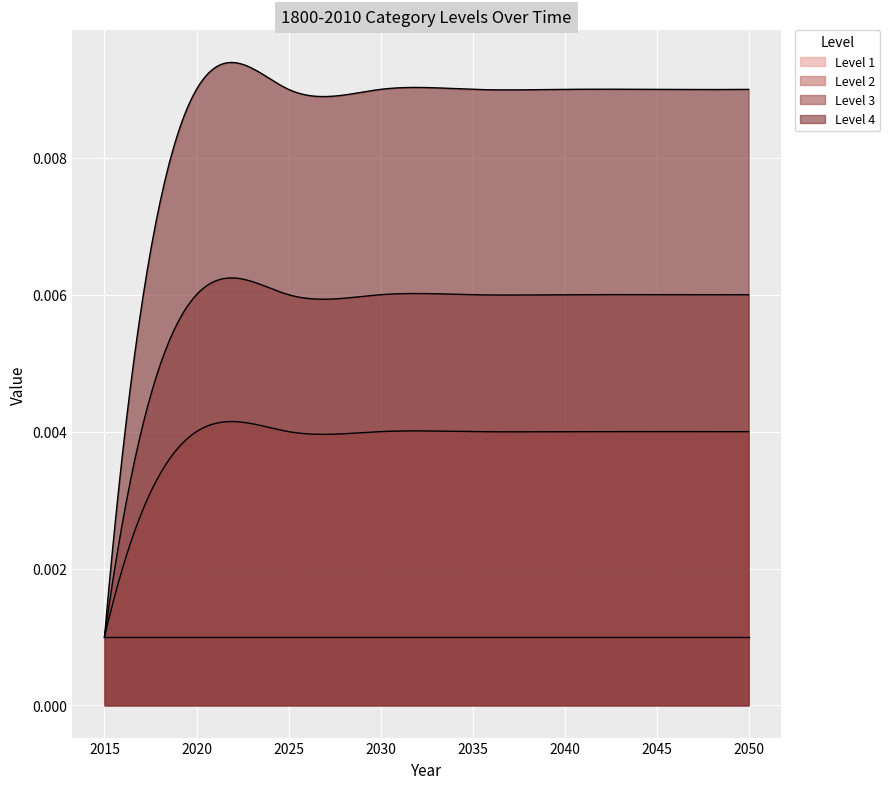

True or false: Level 4 has more than 0 points higher than both neighbors.

True